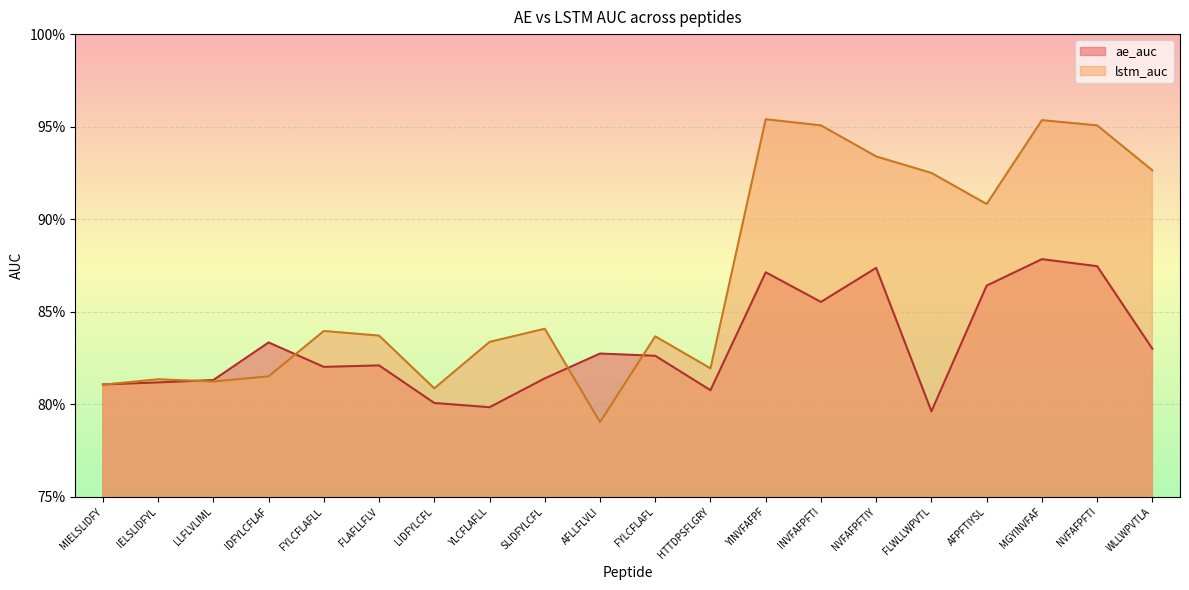

What is the label of the 13th point from the left?

YINVFAFPF